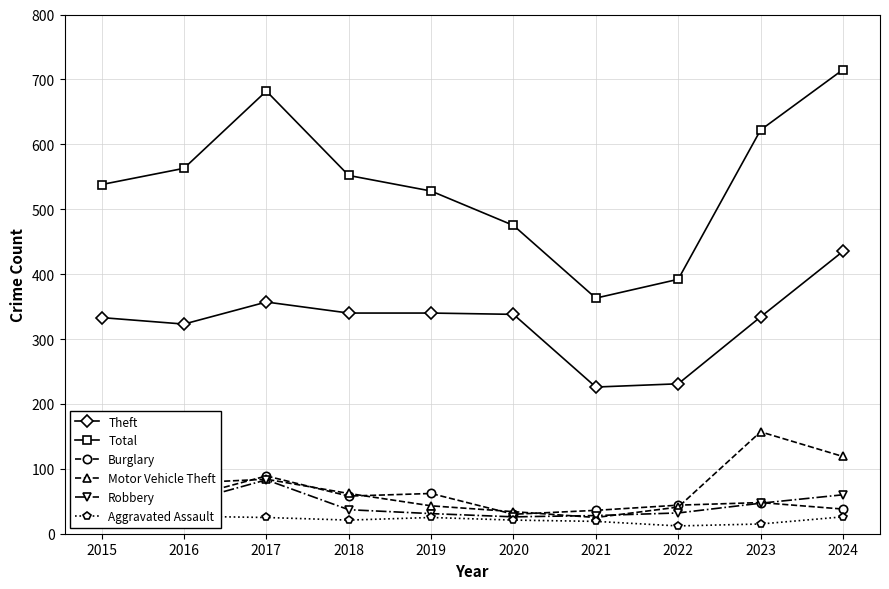

The Robbery series shows 55 at 2019. True or false?

False